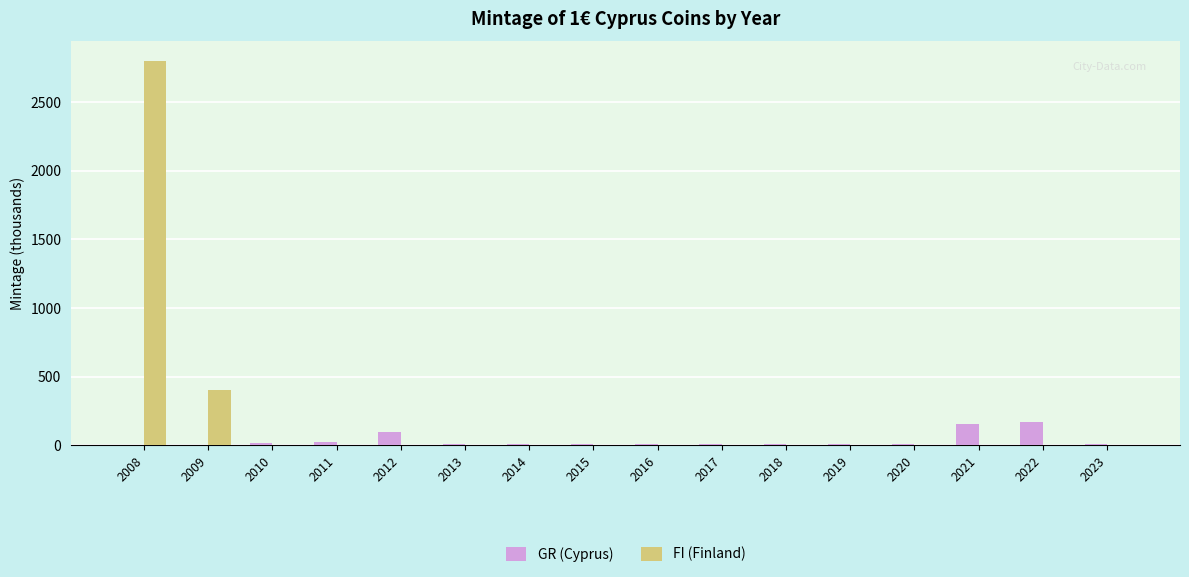

What is the sum of all GR (Cyprus) values?

563.0